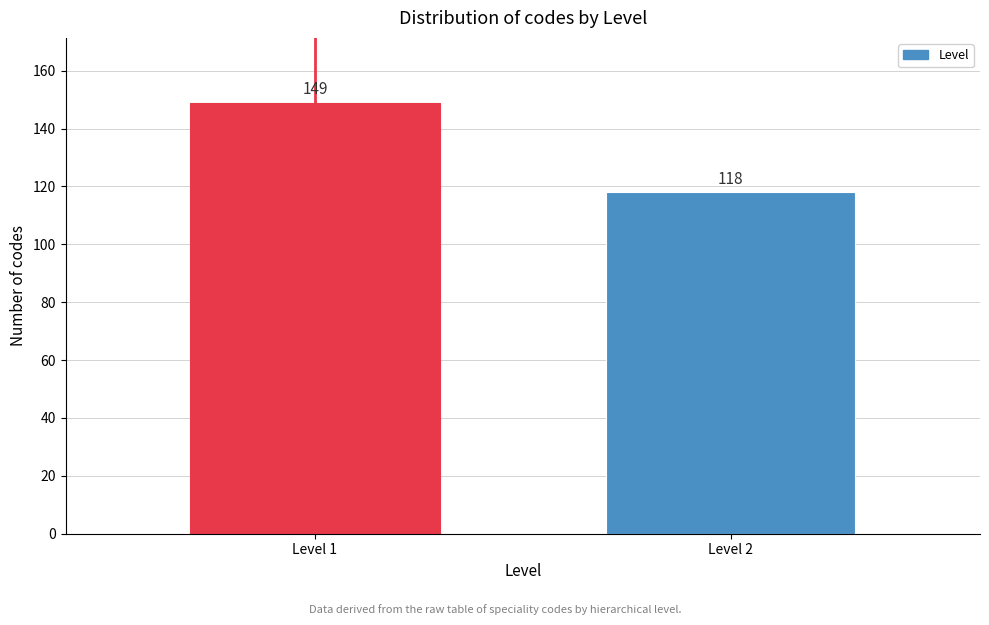

Reading left to right, what are all the values shown in this chart?

149	118